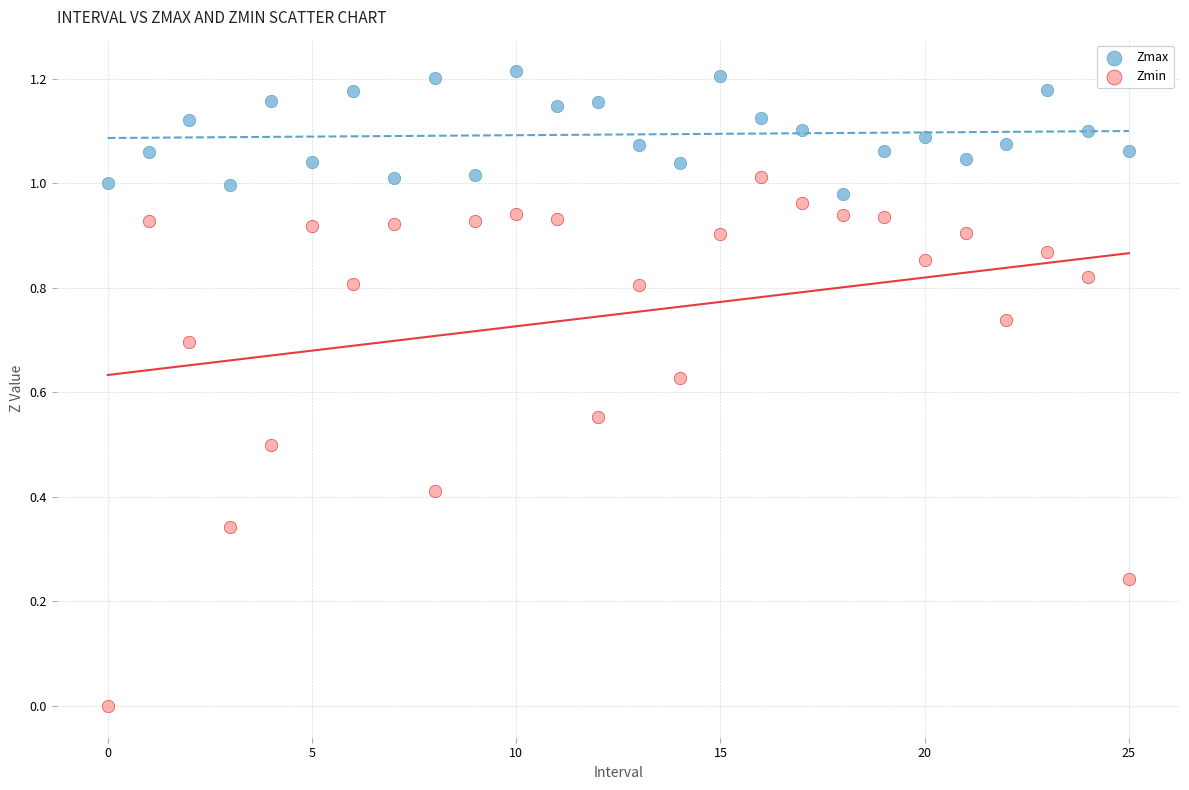

Which series has the largest Y range (max minus min)?

Zmin